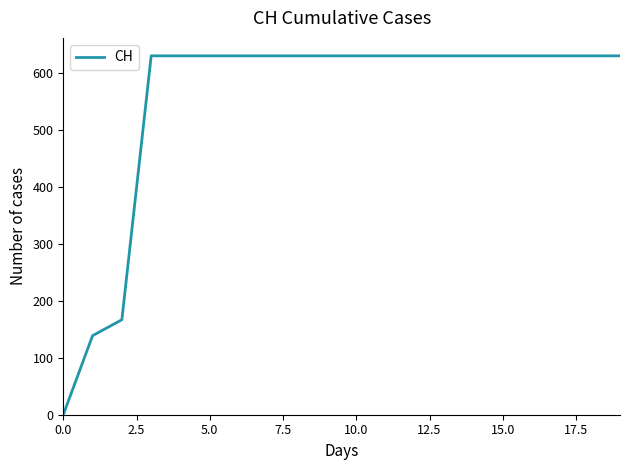

What is the sum of all values?

11033